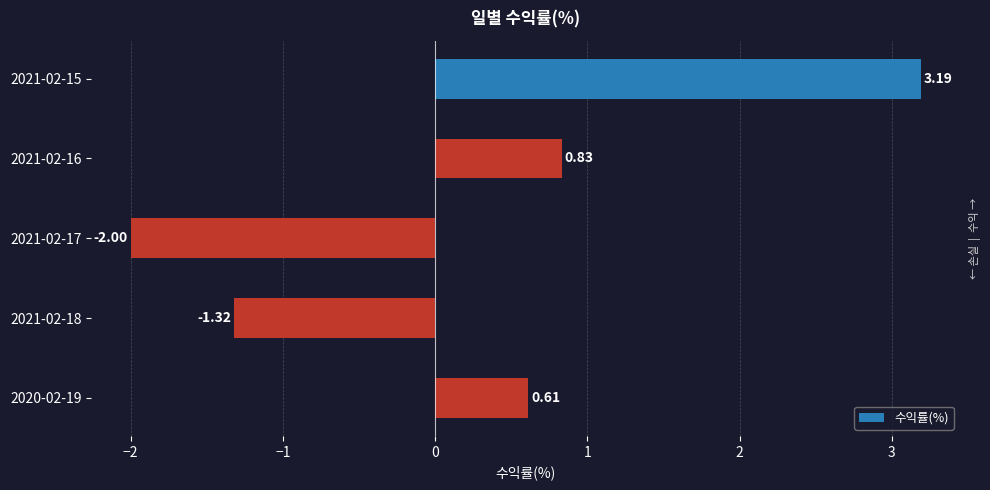

Between 2021-02-17 and 2020-02-19, which is larger?

2020-02-19